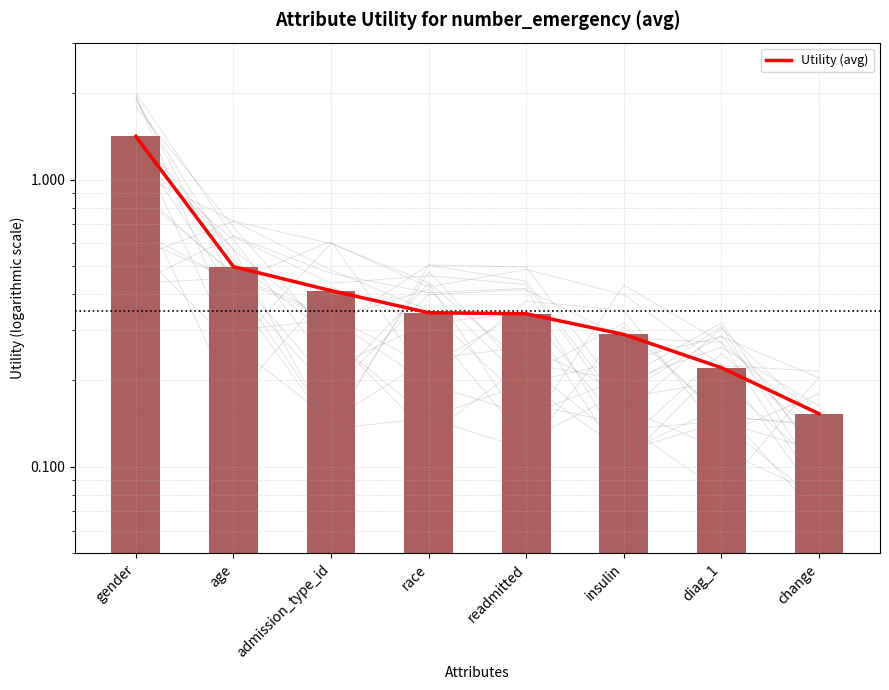

Between change and diag_1, which is larger?

diag_1